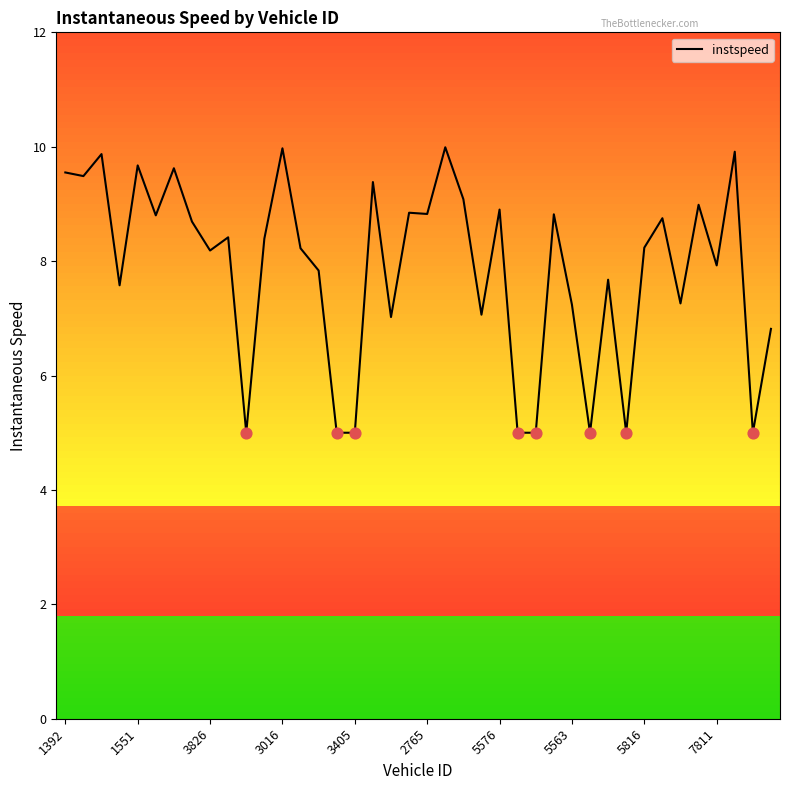

What is the minimum value shown in the chart?

5.0